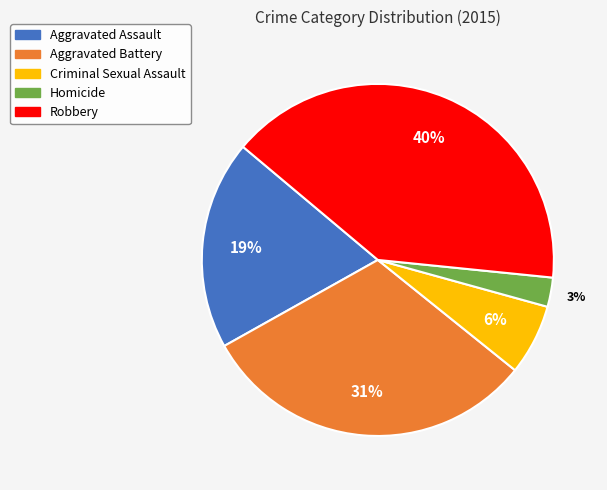

To the nearest percent, what portion does Robbery represent?

40%